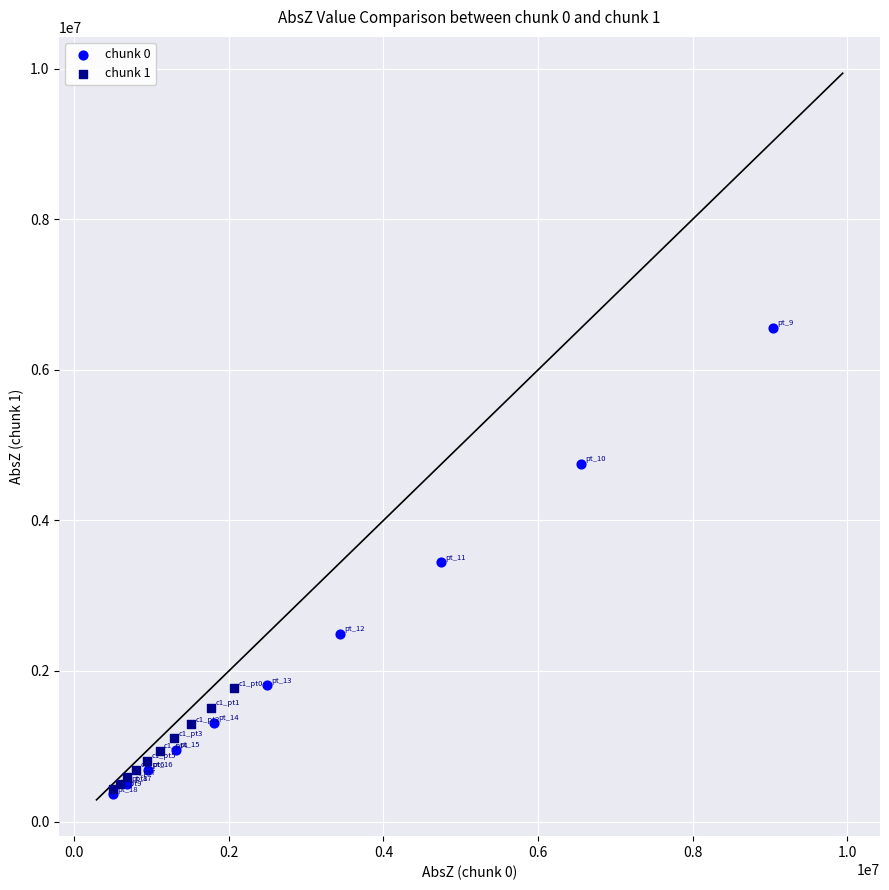

Which series has the largest Y range (max minus min)?

chunk 0